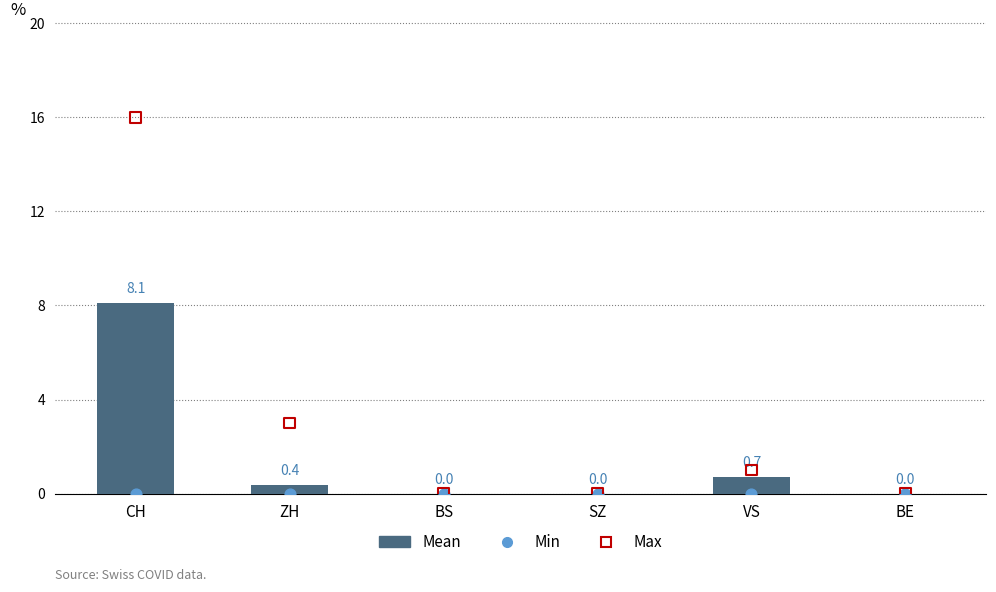

What are all the series names shown in the legend?

Mean, Min, Max